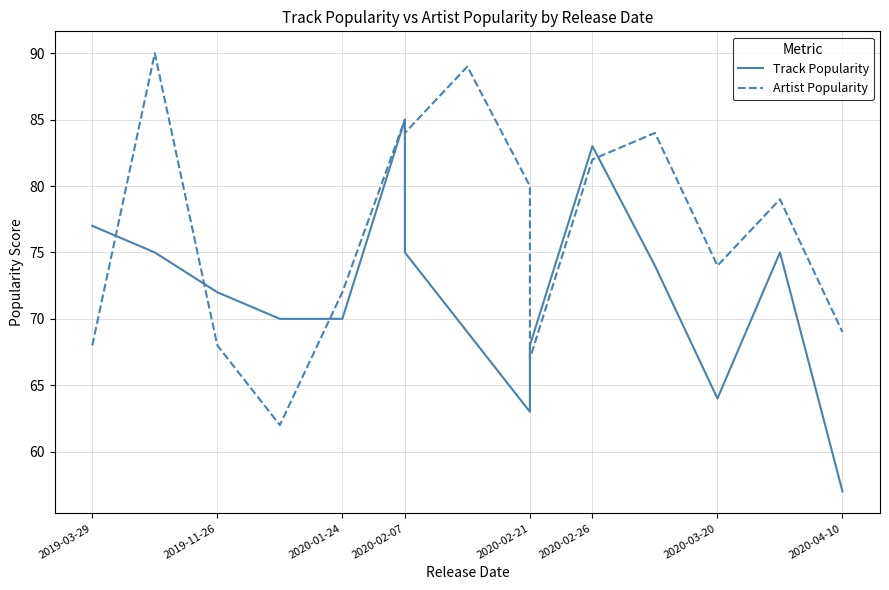

How many lines are shown in the chart?

2